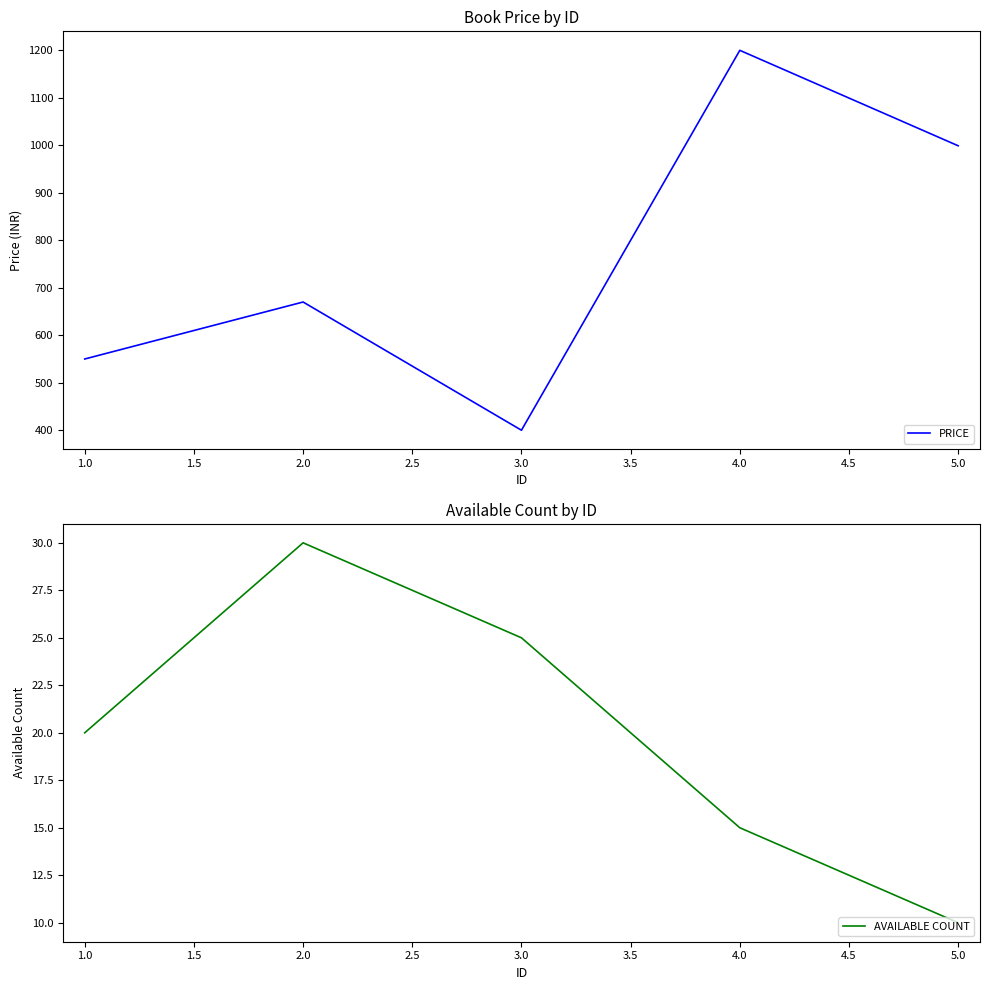

Which category has the lowest value in the AVAILABLE COUNT series?

5.0